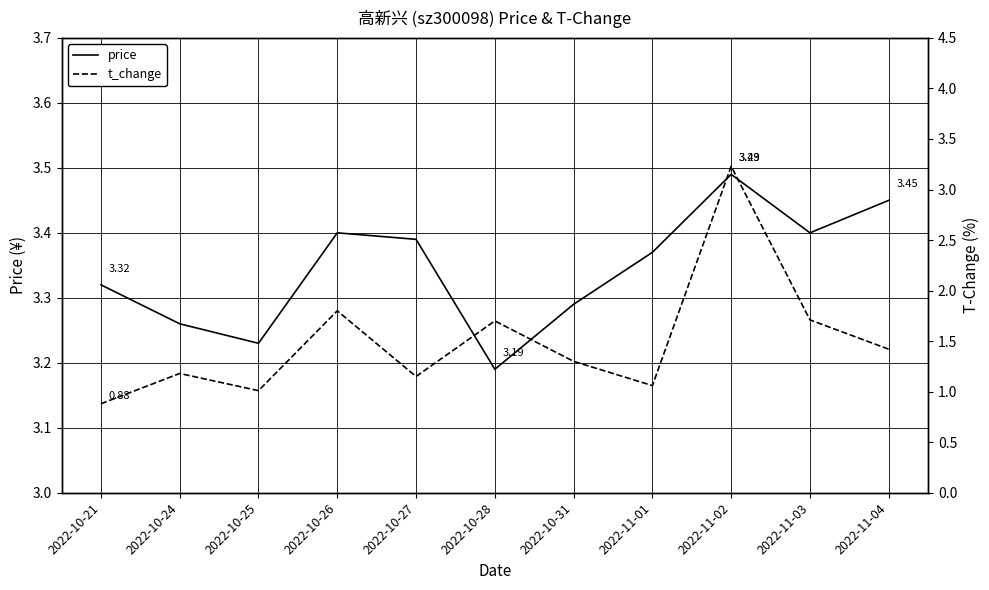

Is the value of t_change at 2022-11-01 greater than the value of price at 2022-11-02?

No